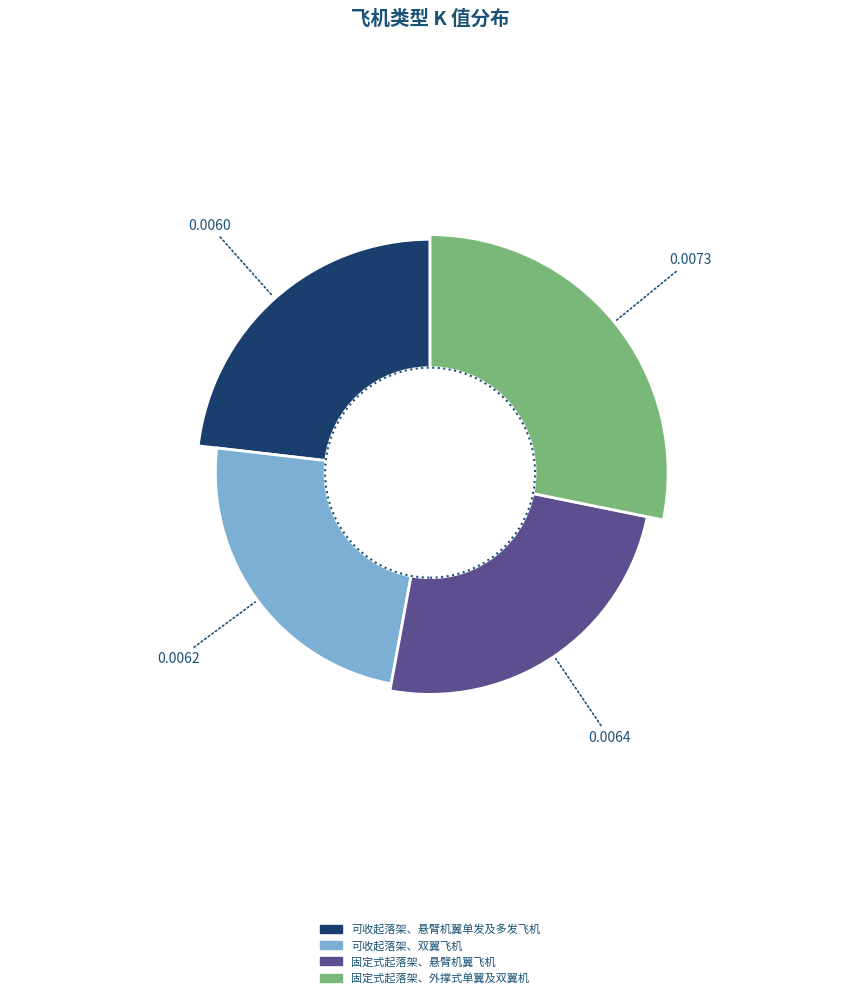

What percentage is the 固定式起落架、外撑式单翼及双翼机 slice, to the nearest percent?

28%